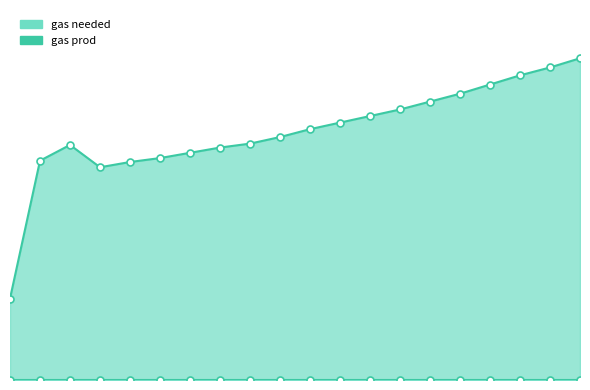

What is the approximate value at 6, to the nearest 50?

150